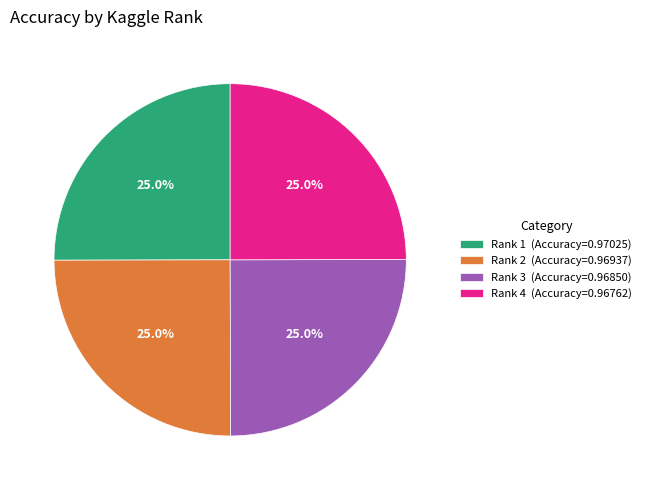

How much of the chart is everything except Rank 4 (Accuracy=0.96762)?

75.0%